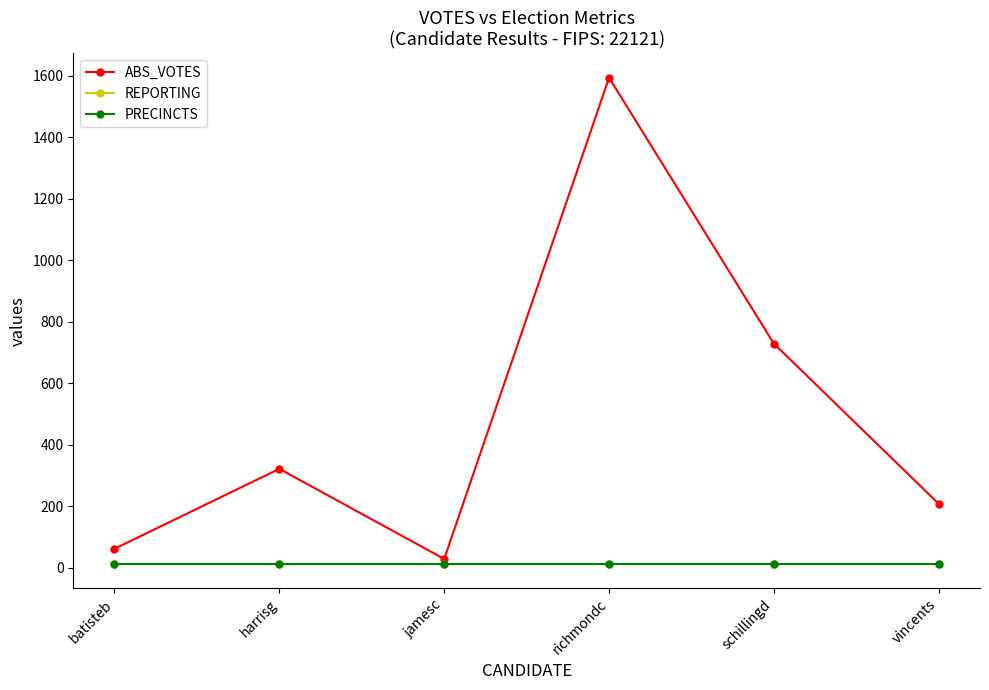

What is the label of the 5th point from the left?

schillingd